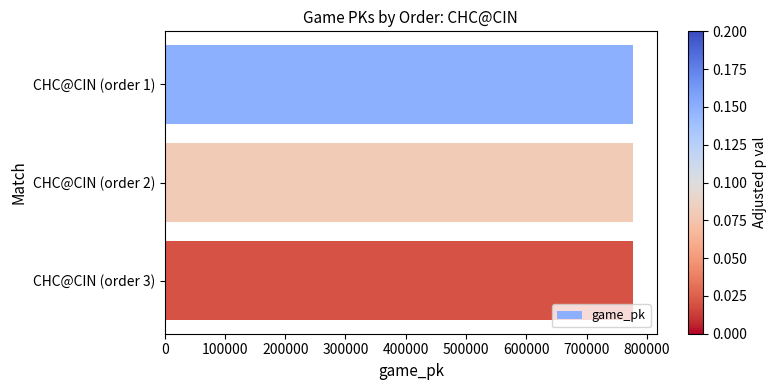

What is the ratio of the value at CHC@CIN (order 2) to the value at CHC@CIN (order 3)?

1.0